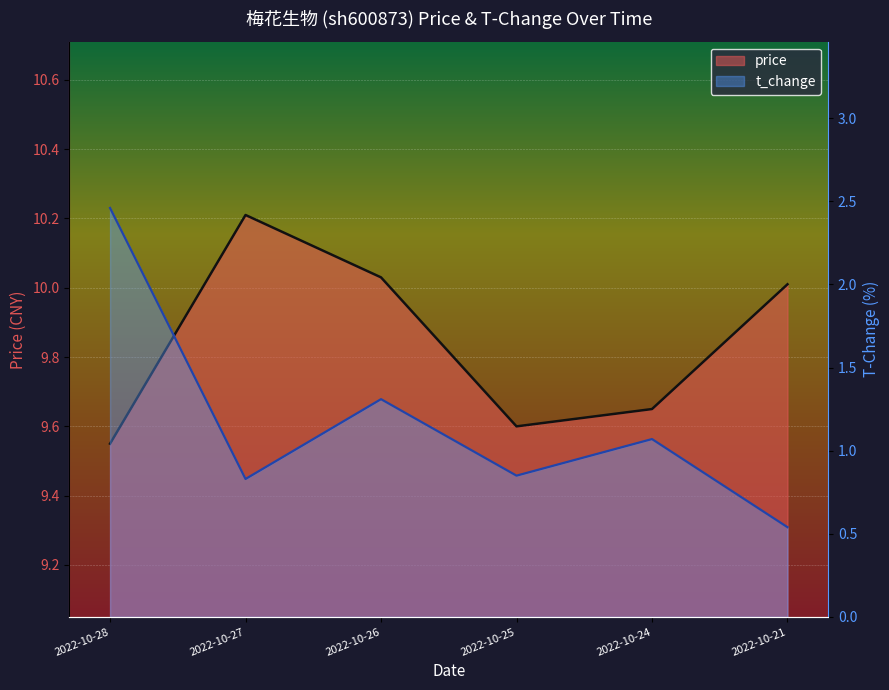

Which series has the largest total across all categories?

price